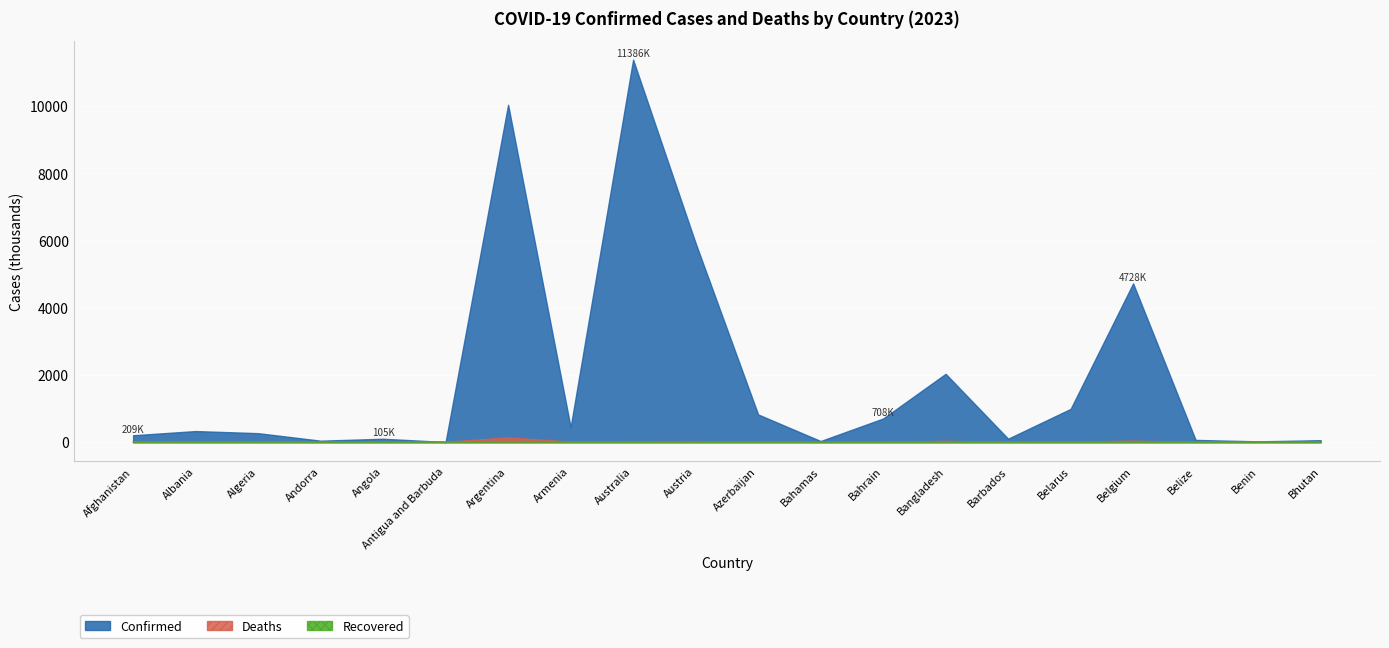

What is the difference between the highest and lowest values at Angola?

105277